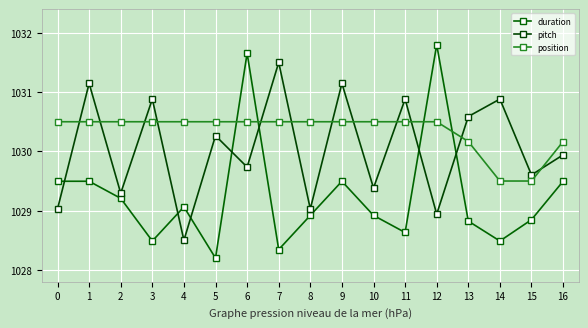

At which category is the sum across all series the highest?

6